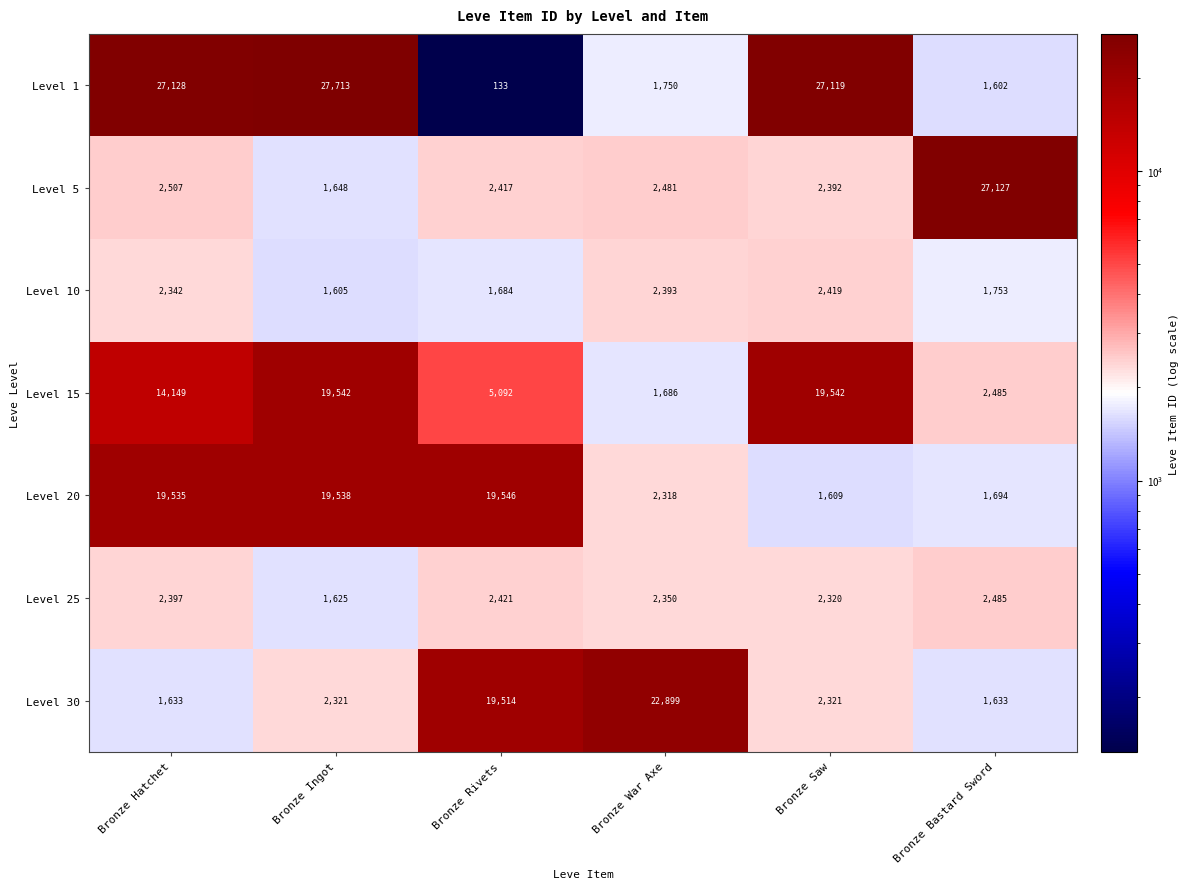

True or false: Level 5 has a value of 580 at Bronze Rivets.

False